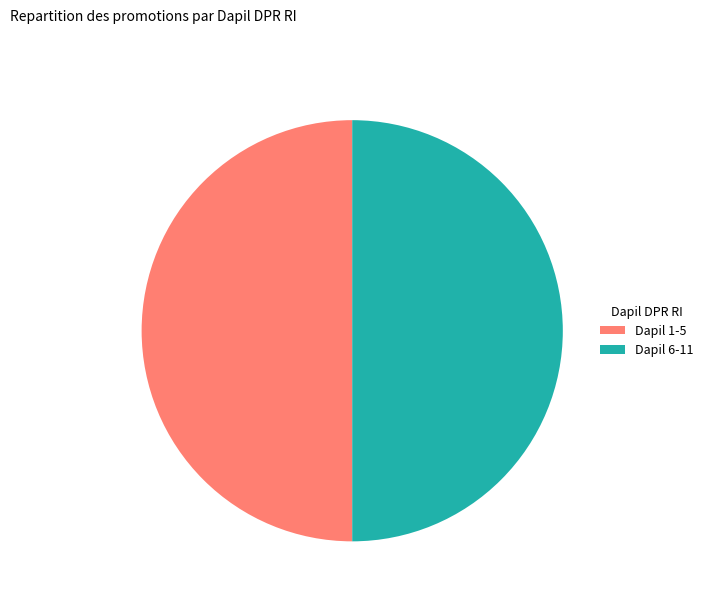

Combined, do Dapil 6-11 and Dapil 1-5 account for over 50%?

Yes